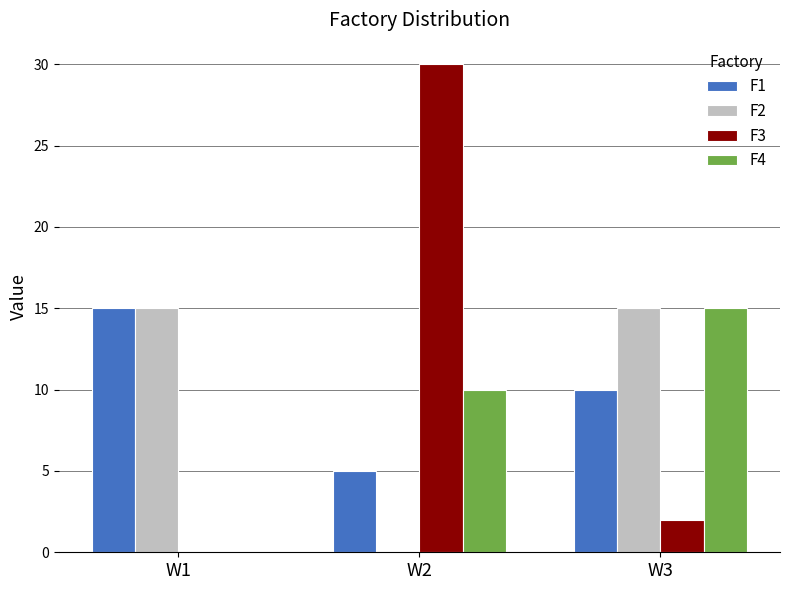

How many distinct data groups are displayed?

4